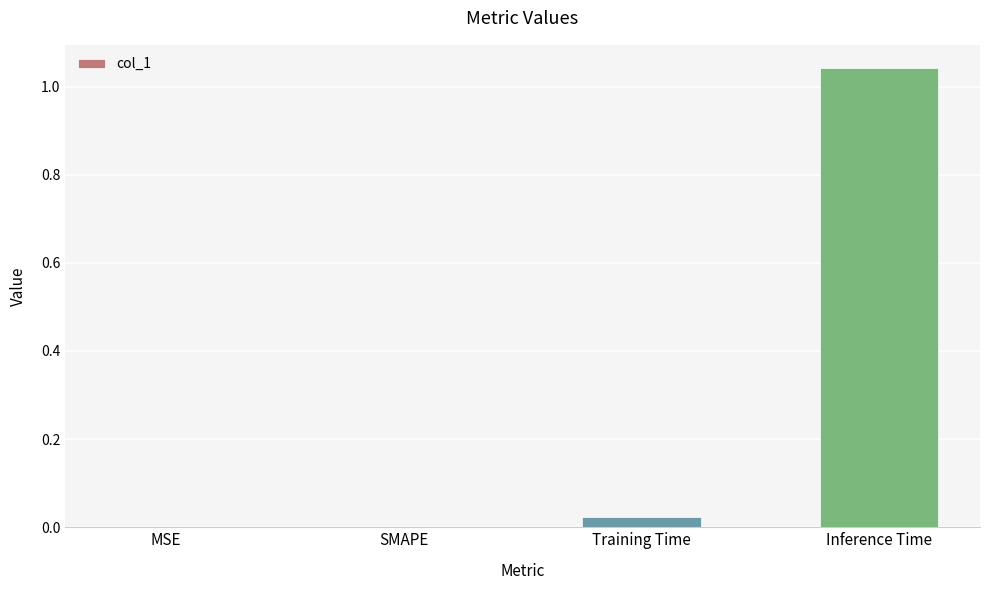

Count the number of categories in the chart.

4